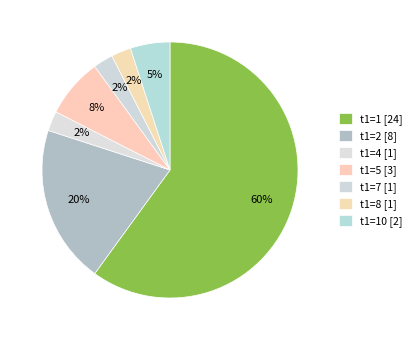

What is the largest slice in the pie chart?

1